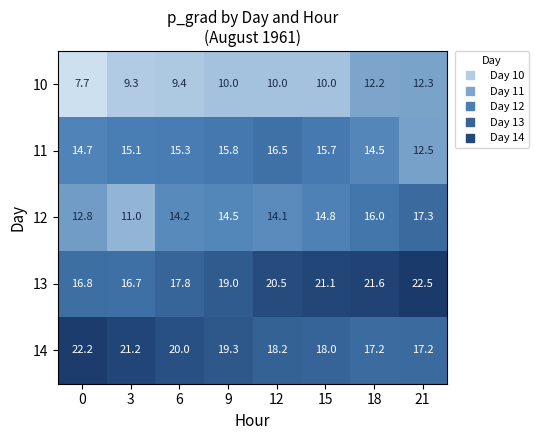

The 14 series shows 20.0 at 6. True or false?

True